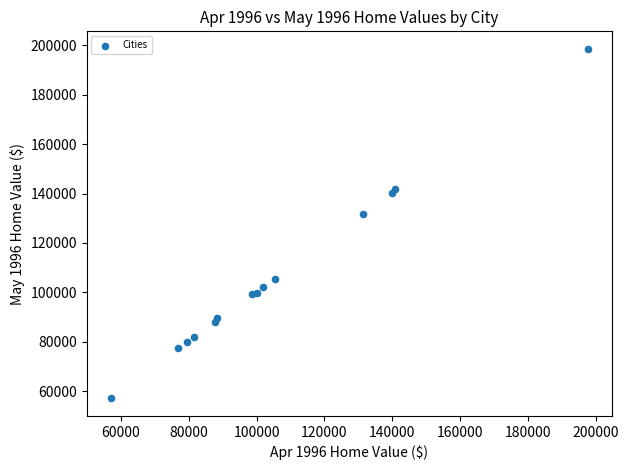

What Y value in the scatter plot is closest to 127816?

131700